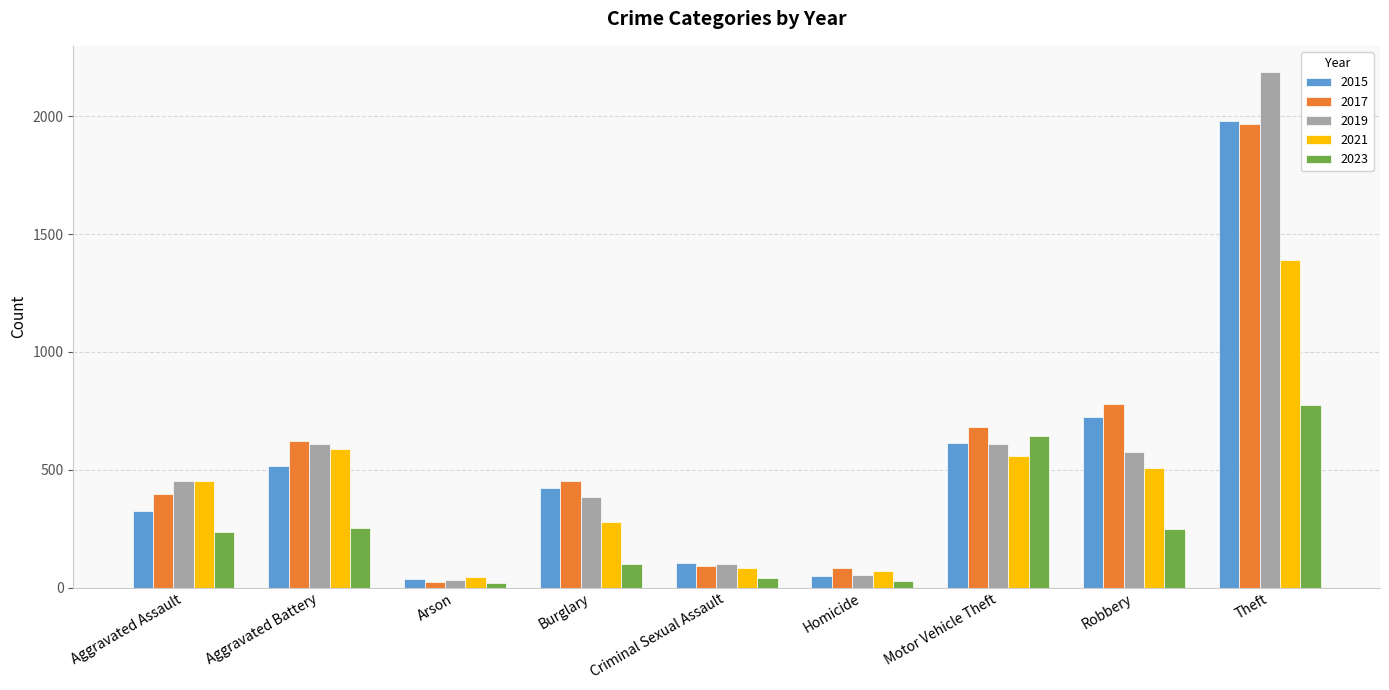

What is the value of the 2019 bar at the 6th from the left?

53